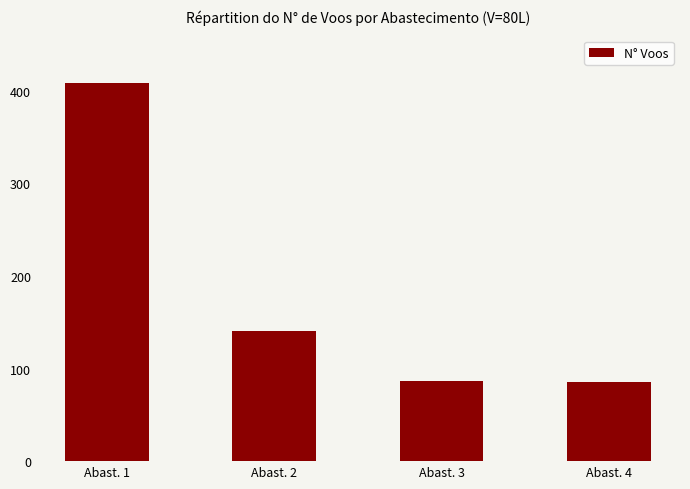

What is the sum of the values at Abast. 2 and Abast. 4?

227